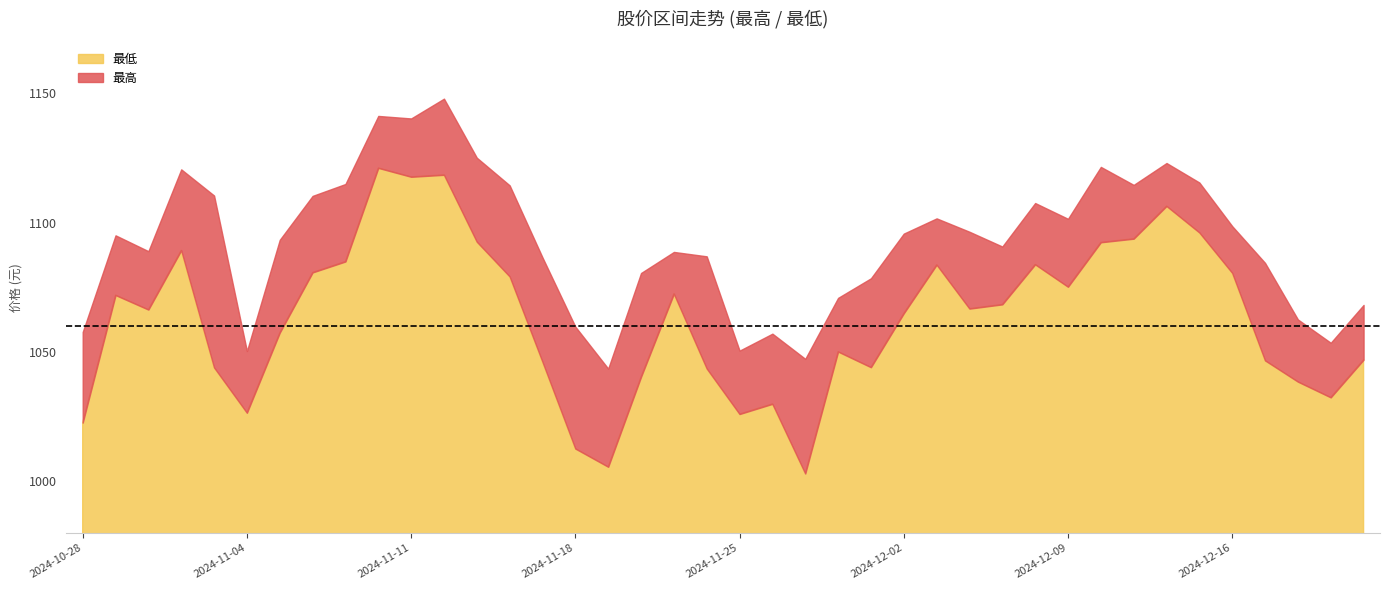

What is the total value across all series at 2024-11-27?

2050.3